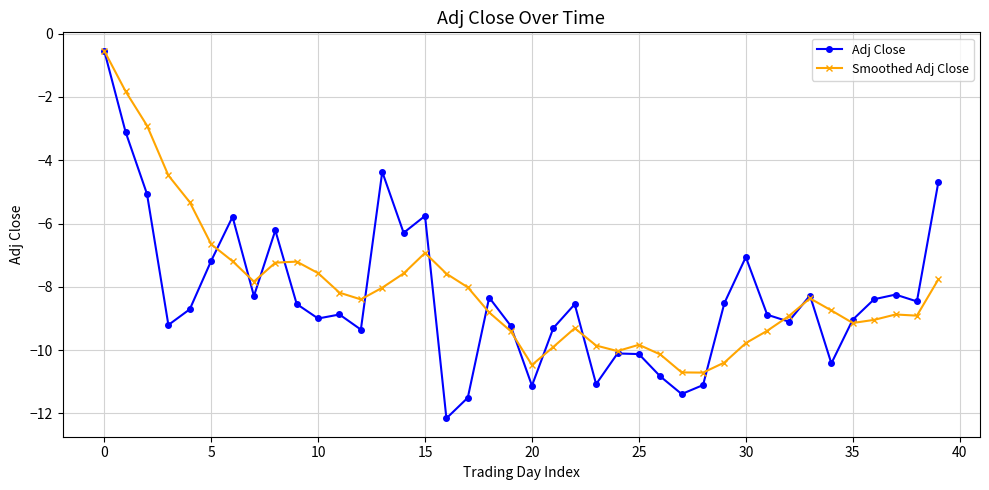

What is the minimum value shown in the chart?

-12.2